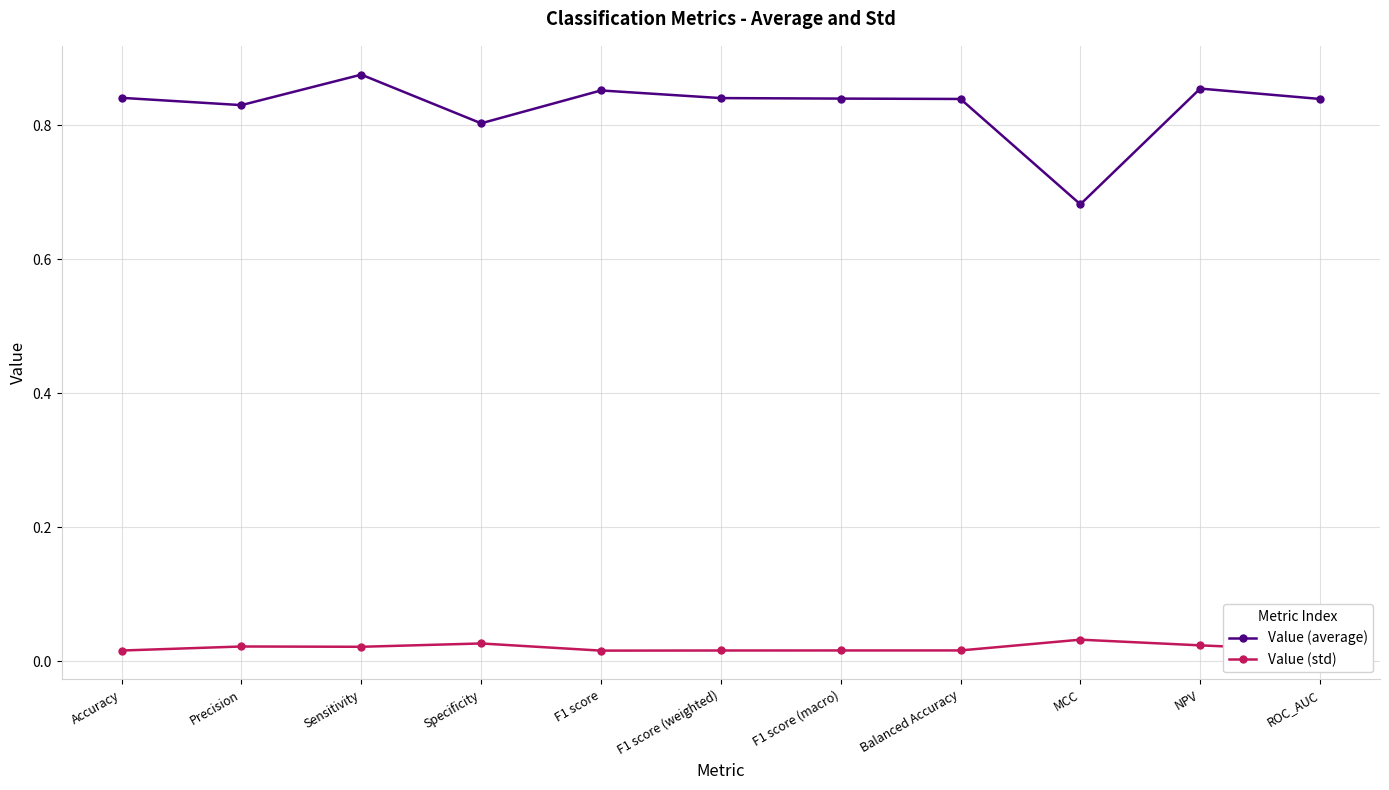

What are all the series names shown in the legend?

Value (average), Value (std)